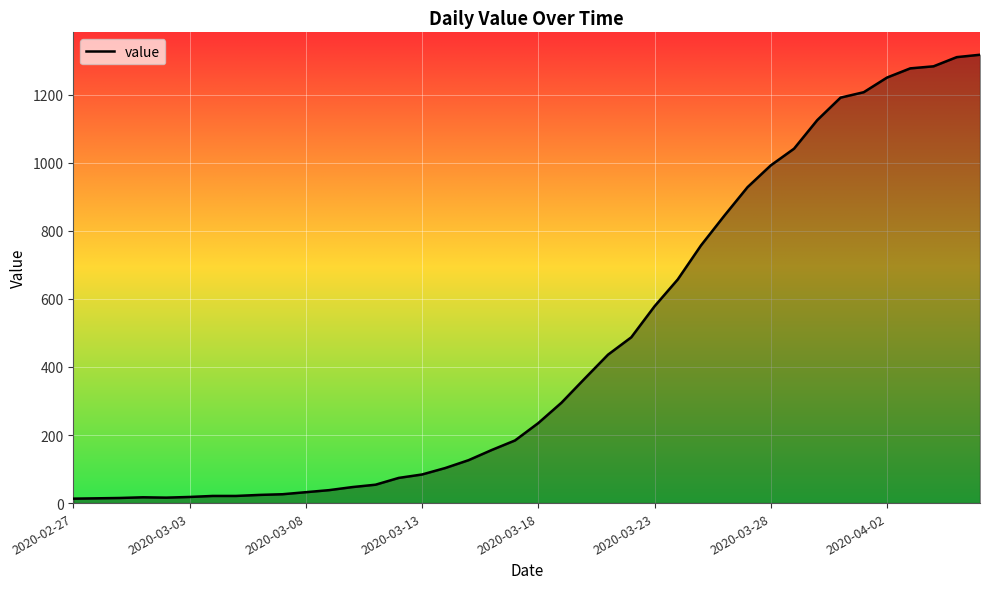

What is the difference between the maximum and minimum values?

1304